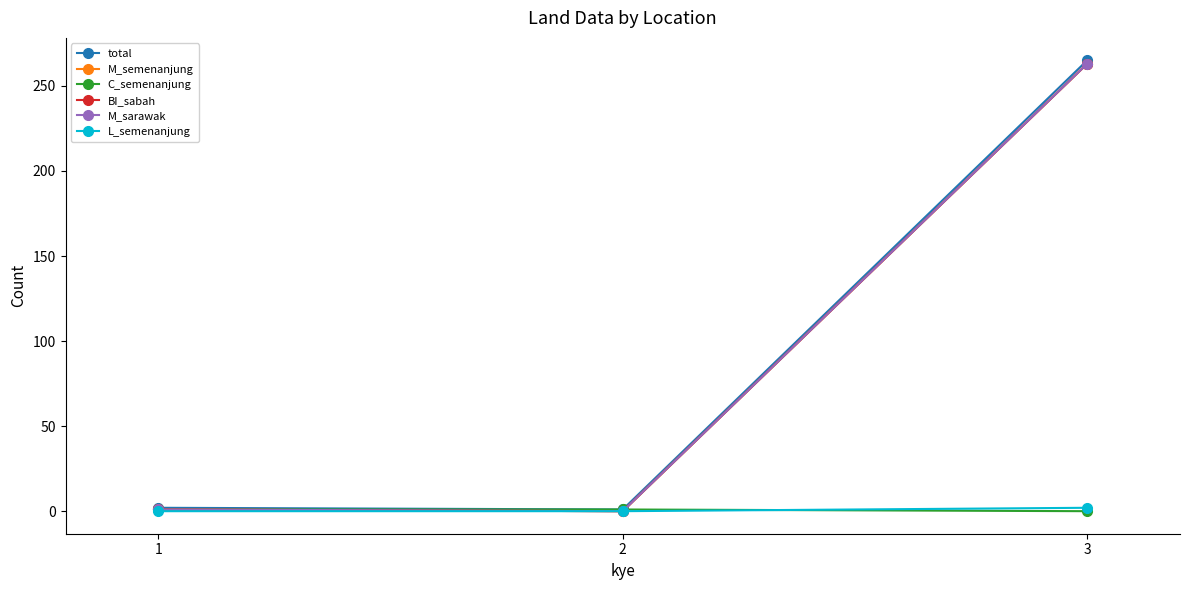

Does the chart have visible grid lines?

No